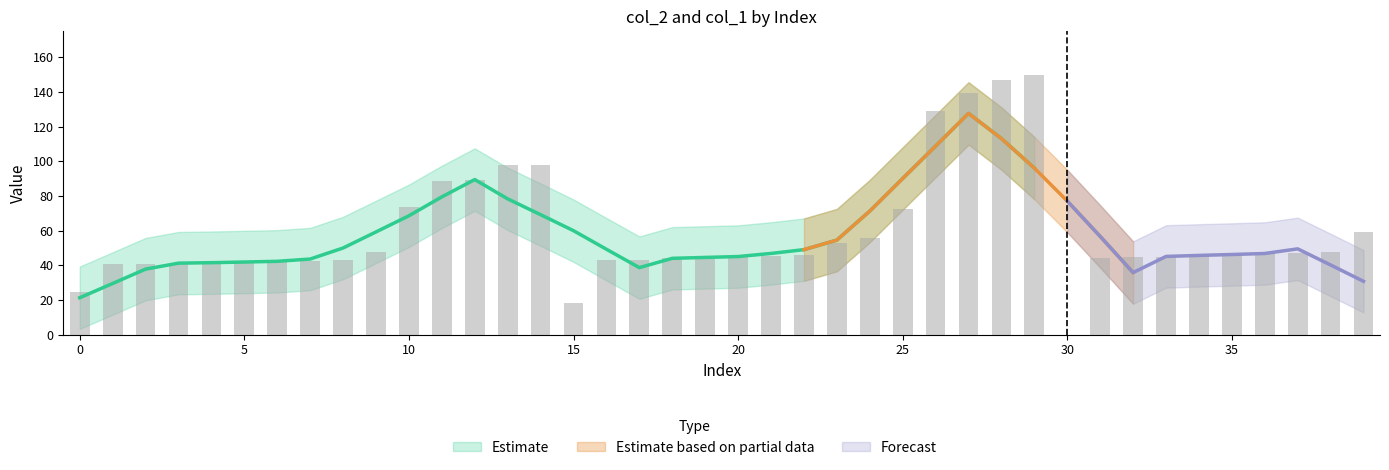

Which label corresponds to the largest value in the chart?

29